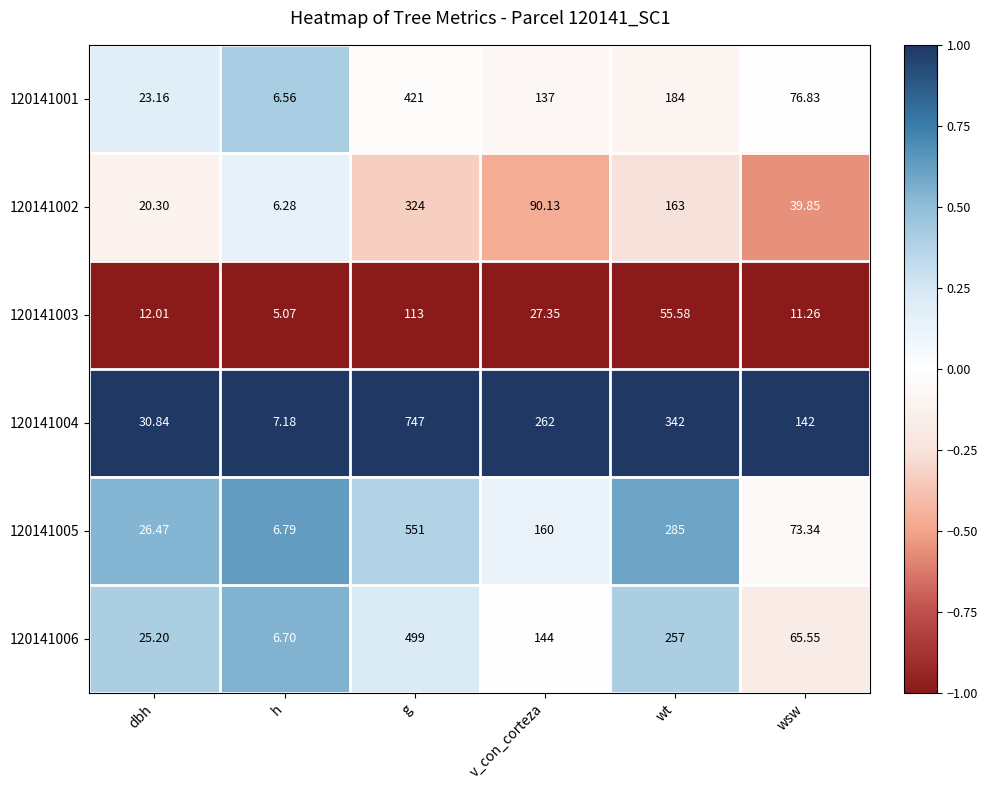

Rank the series by their maximum value, from lowest to highest.

120141003, 120141002, 120141001, 120141006, 120141005, 120141004